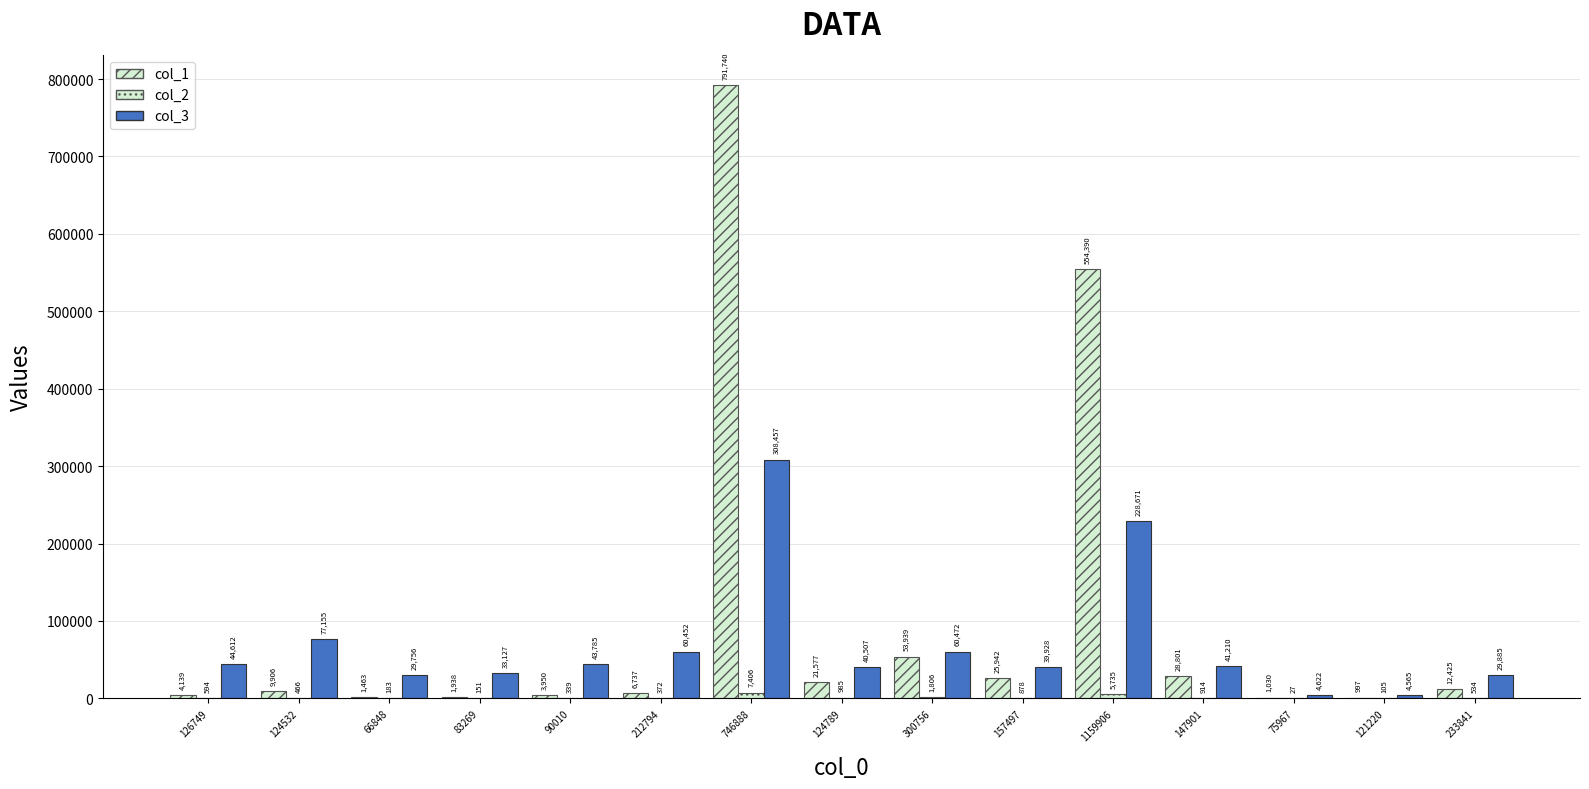

Which series has the widest spread of values?

col_1